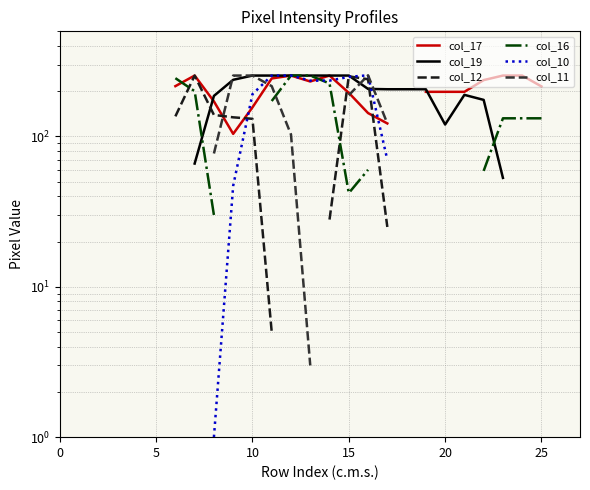

Between 13 and 15, which series saw the biggest shift?

col_16